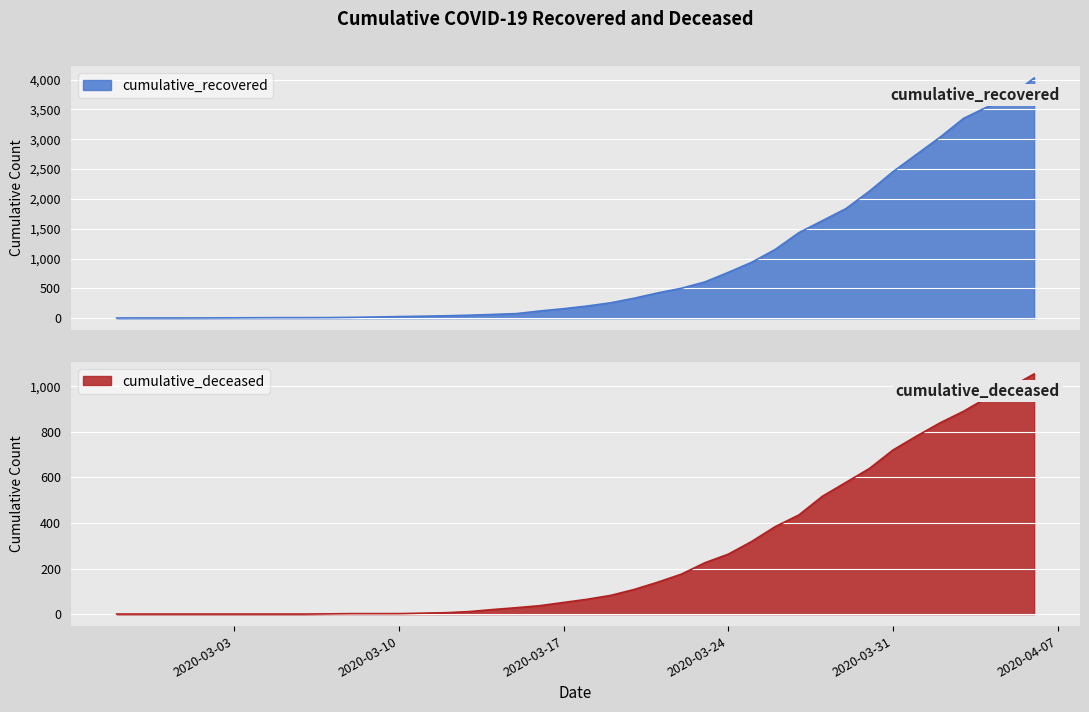

What is the average value of the cumulative_recovered series?

894